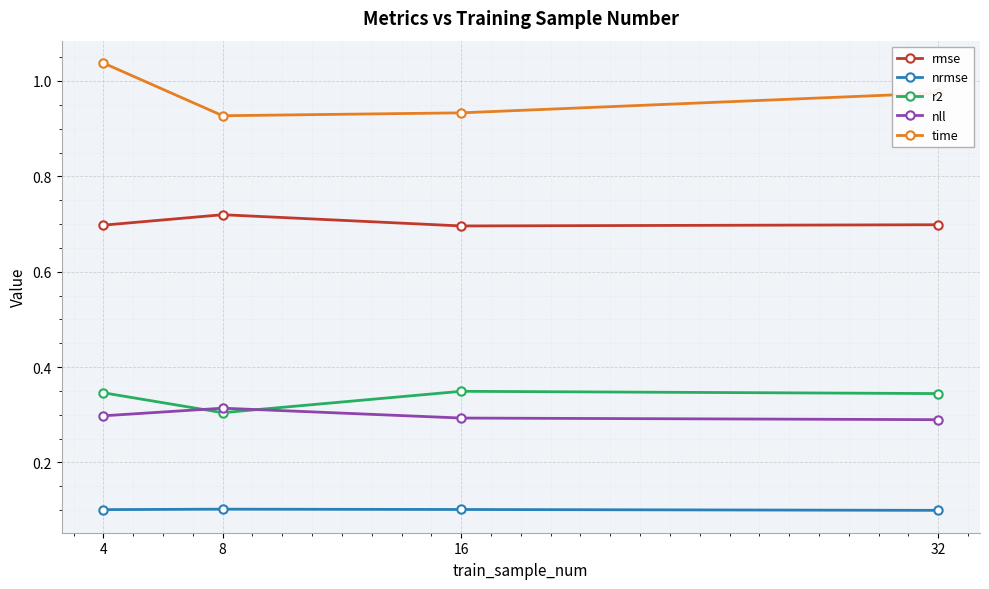

Which category has the highest value across all series?

4